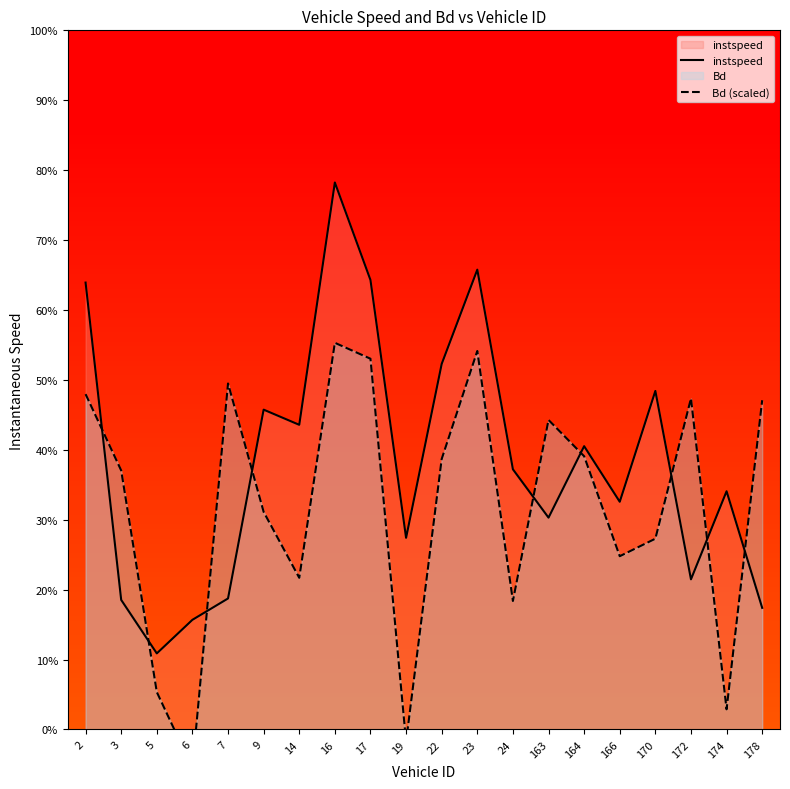

What is the greatest value displayed?

16.0